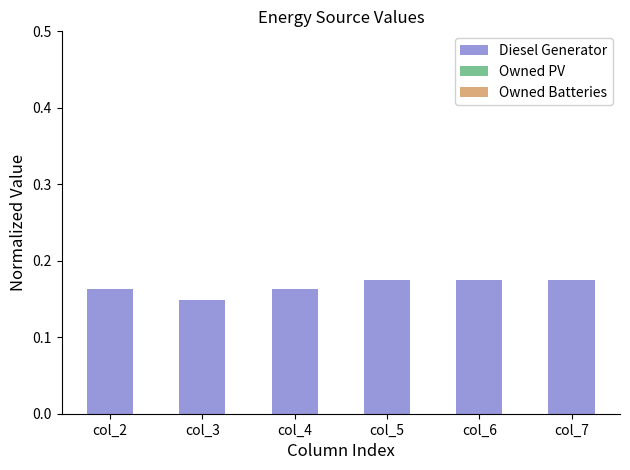

Is it true that the value at col_6 is 0.1?

False